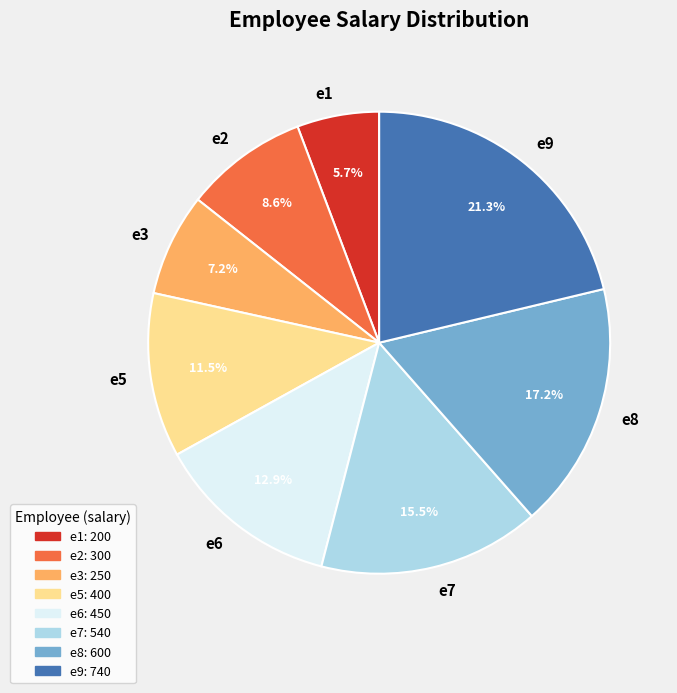

Which slice is the largest?

e9